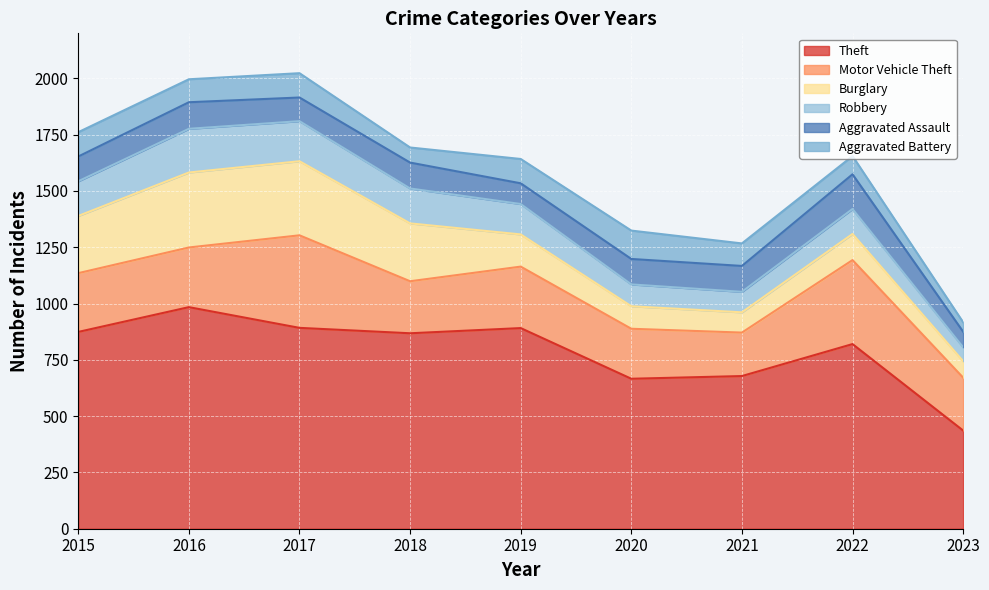

What is the difference between the highest and lowest values at 2015?

766